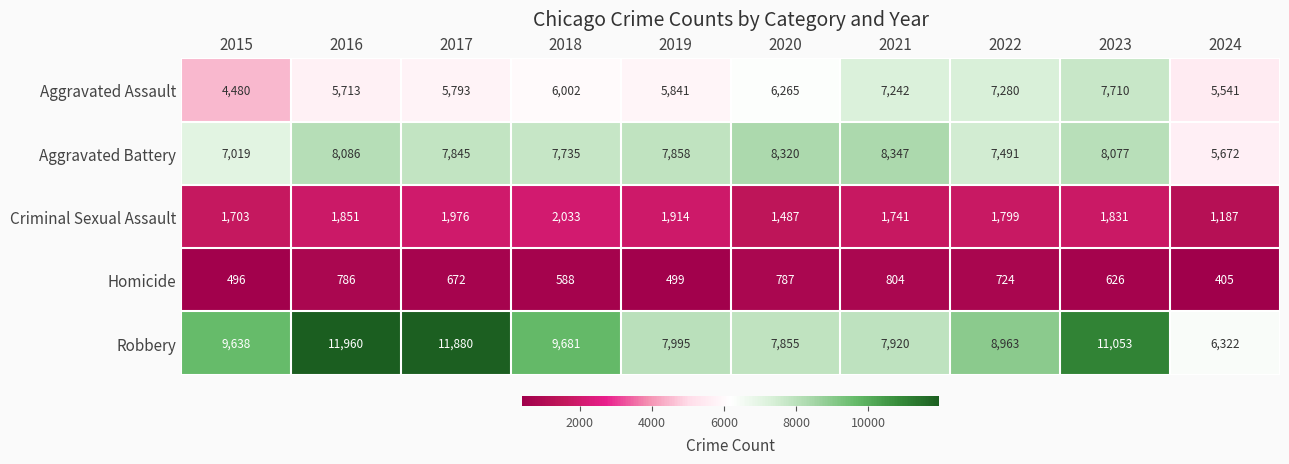

At 2019, list the series in order from largest to smallest.

Robbery, Aggravated Battery, Aggravated Assault, Criminal Sexual Assault, Homicide